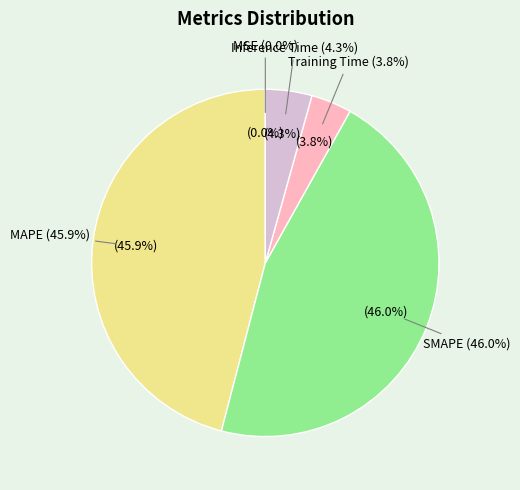

Rank the categories by value from lowest to highest.

MSE, Training Time, Inference Time, MAPE, SMAPE